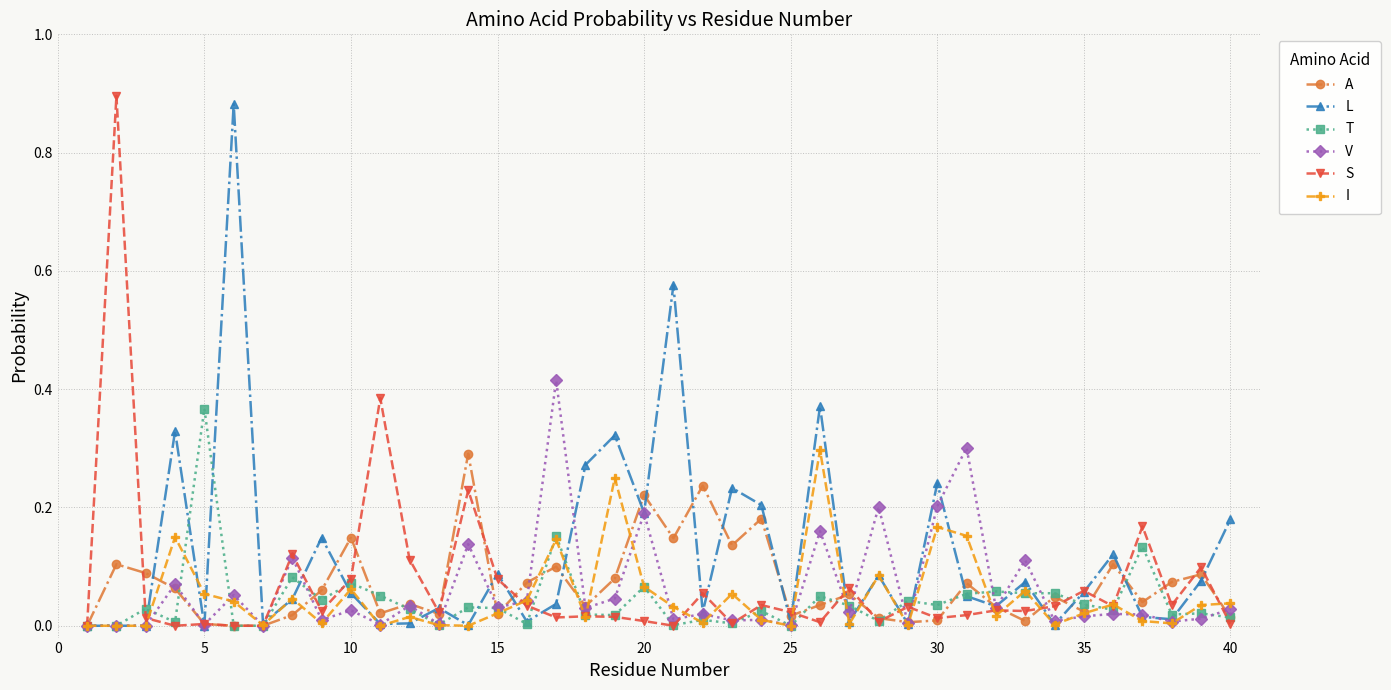

What is the sum of all S values?

2.8